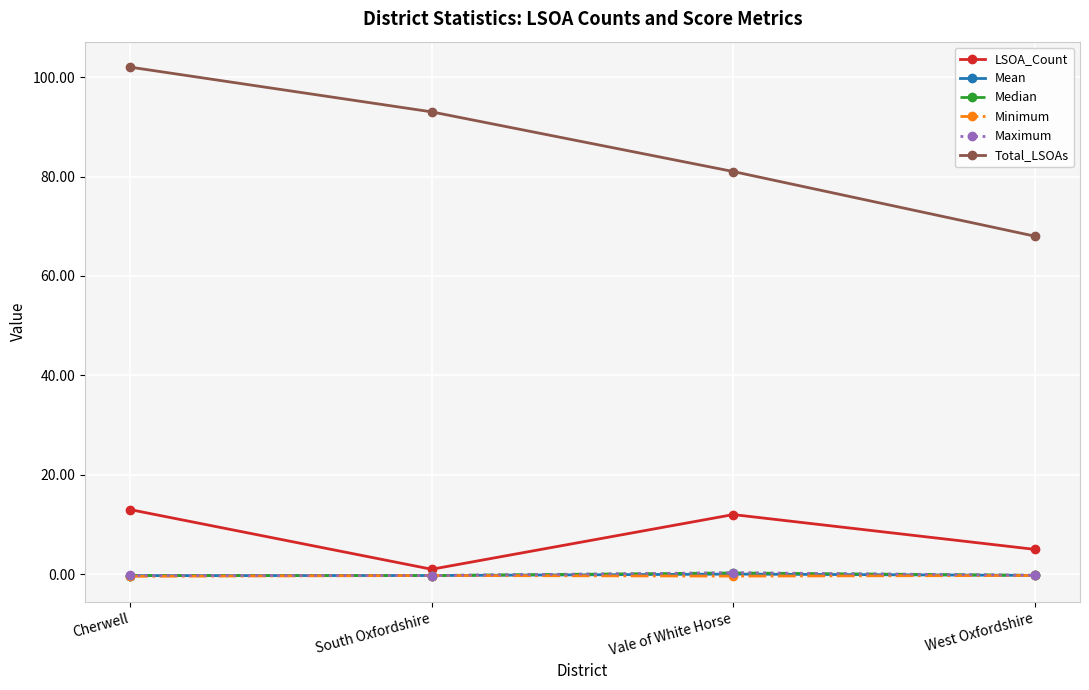

True or false: LSOA_Count and Minimum intersect in this chart.

False